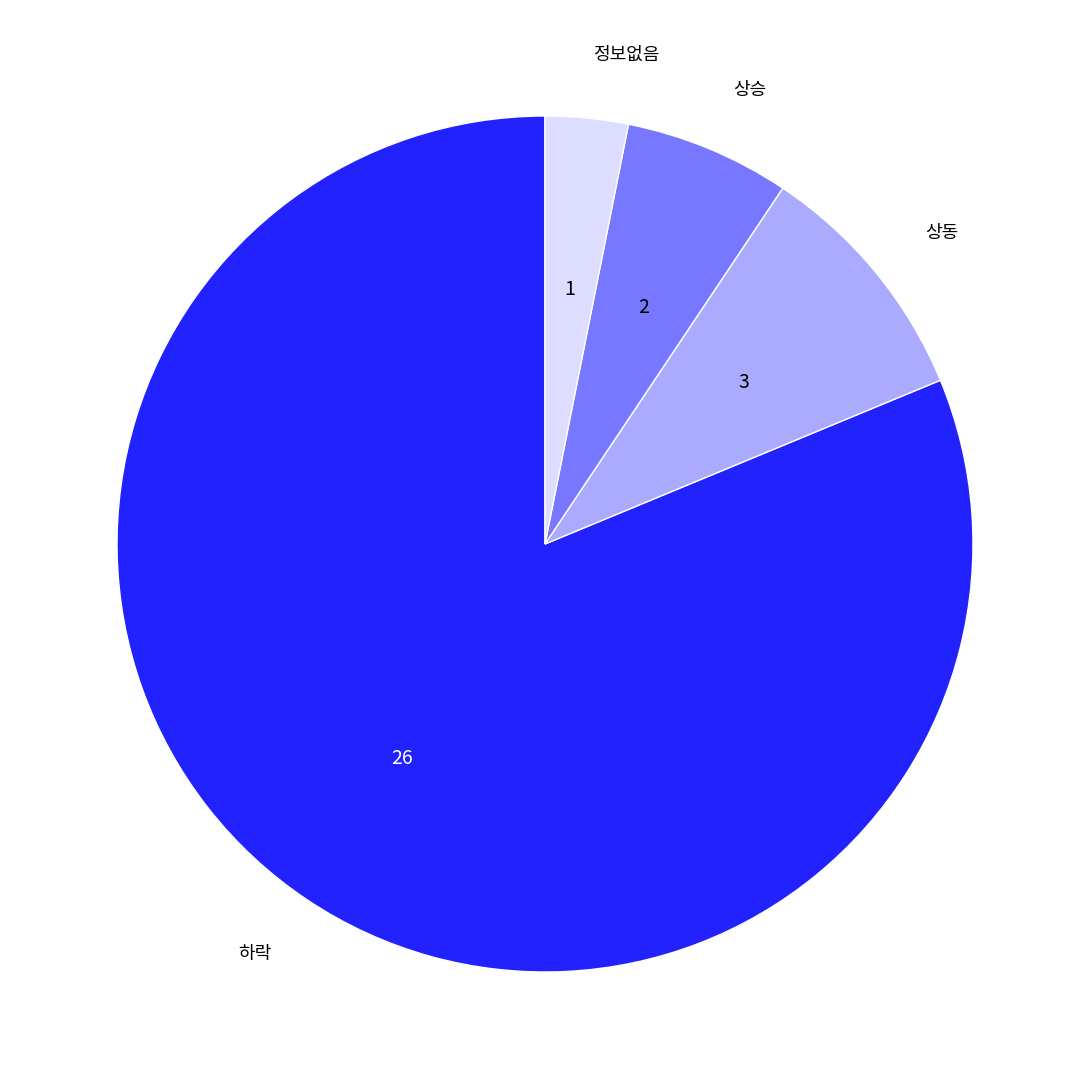

Count the number of slices in the pie.

4